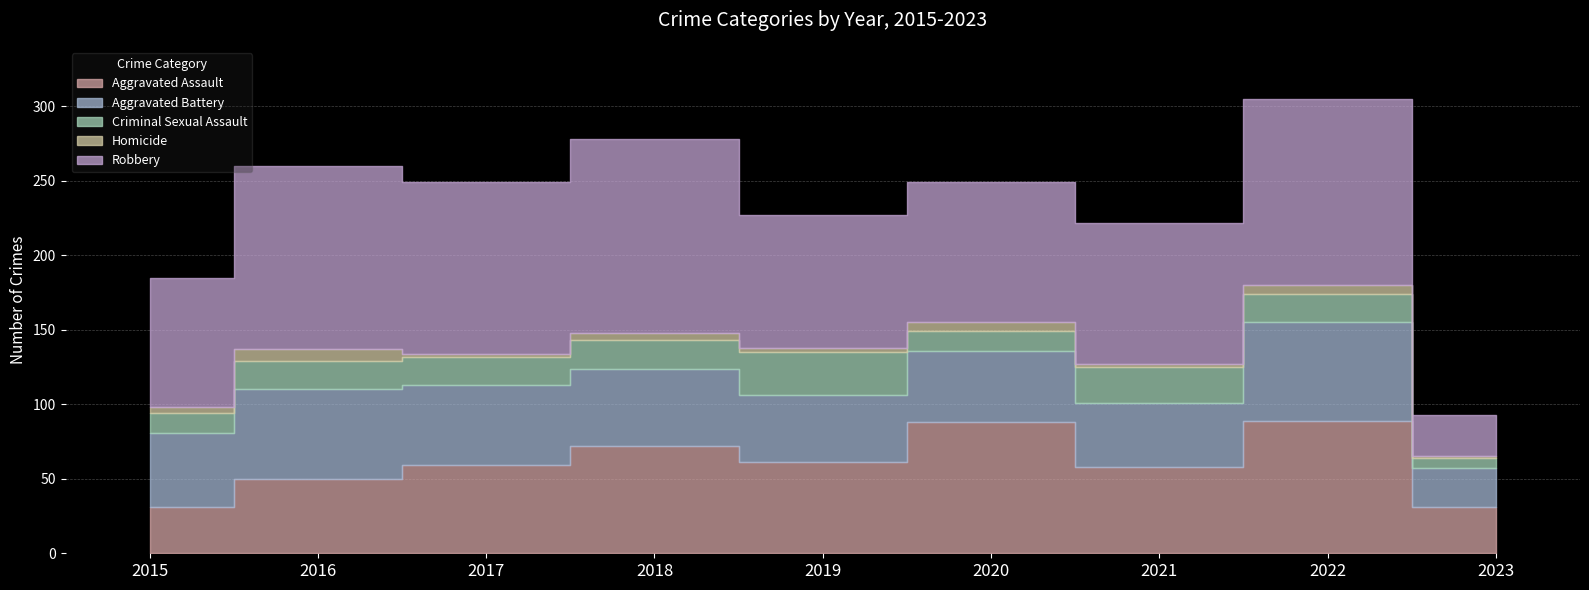

True or false: Robbery and Aggravated Battery cross at least once.

False